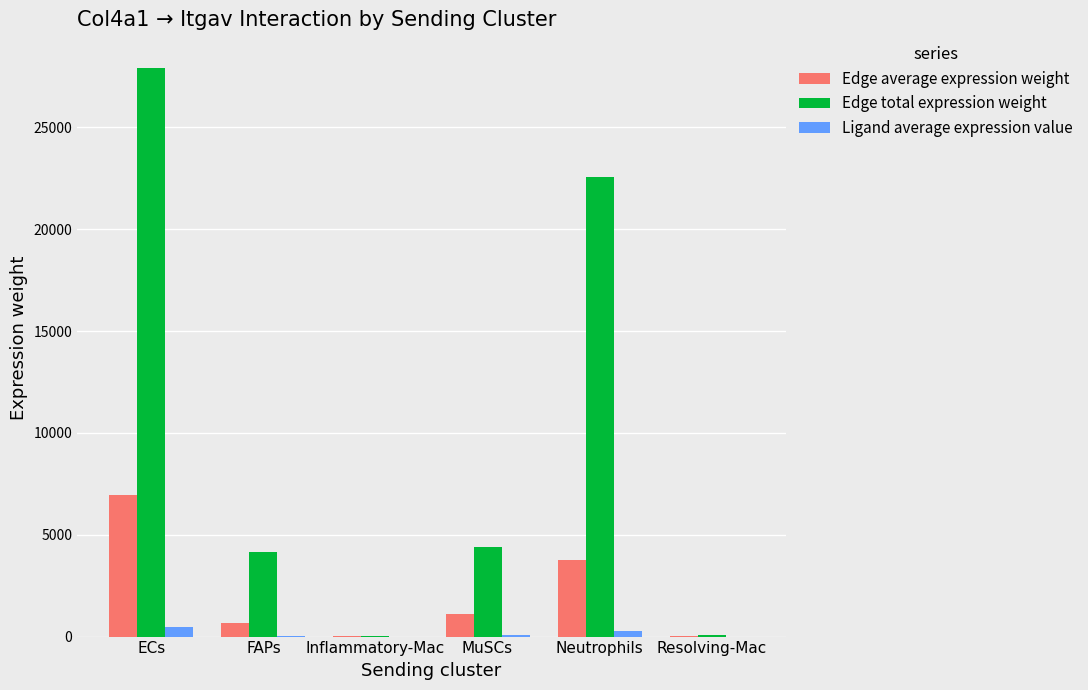

At which category is the sum across all series the highest?

ECs